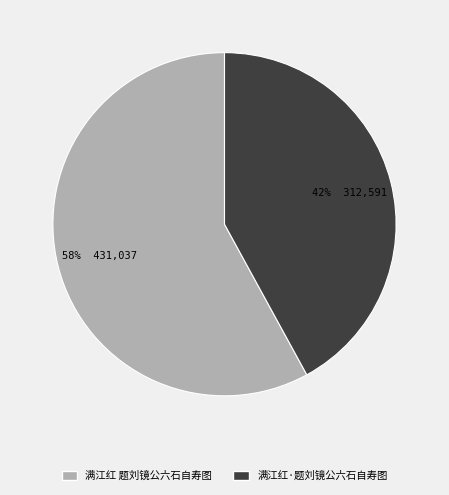

Count the number of slices in the pie.

2